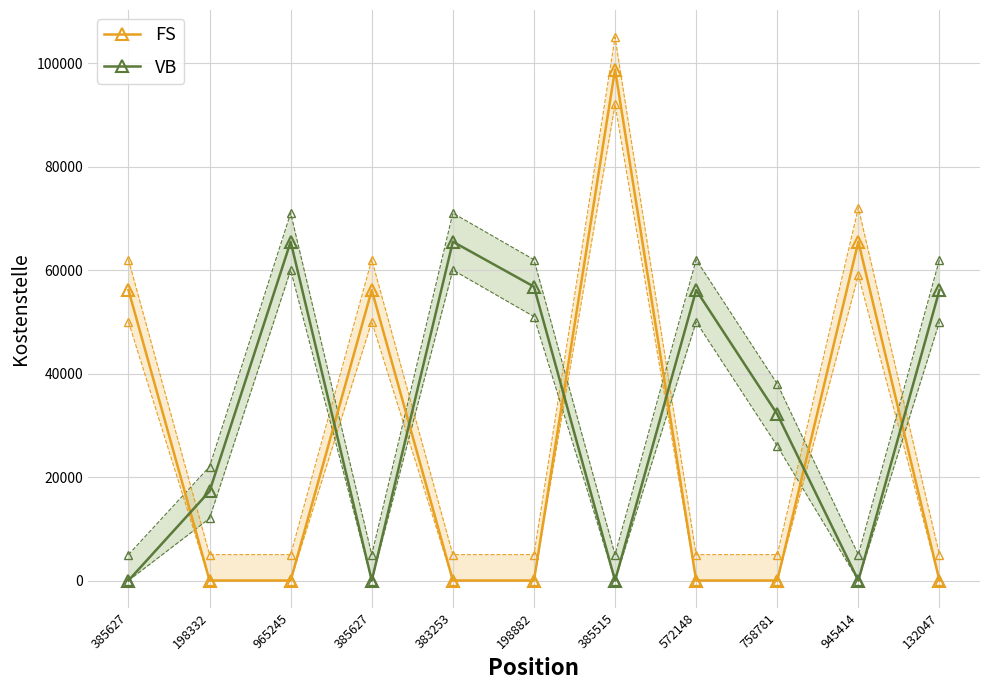

At which category does FS reach its first local peak?

385627